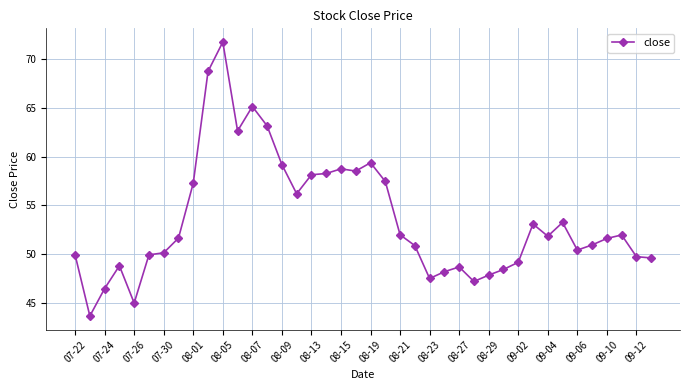

What is the difference between the maximum and minimum values?

28.1